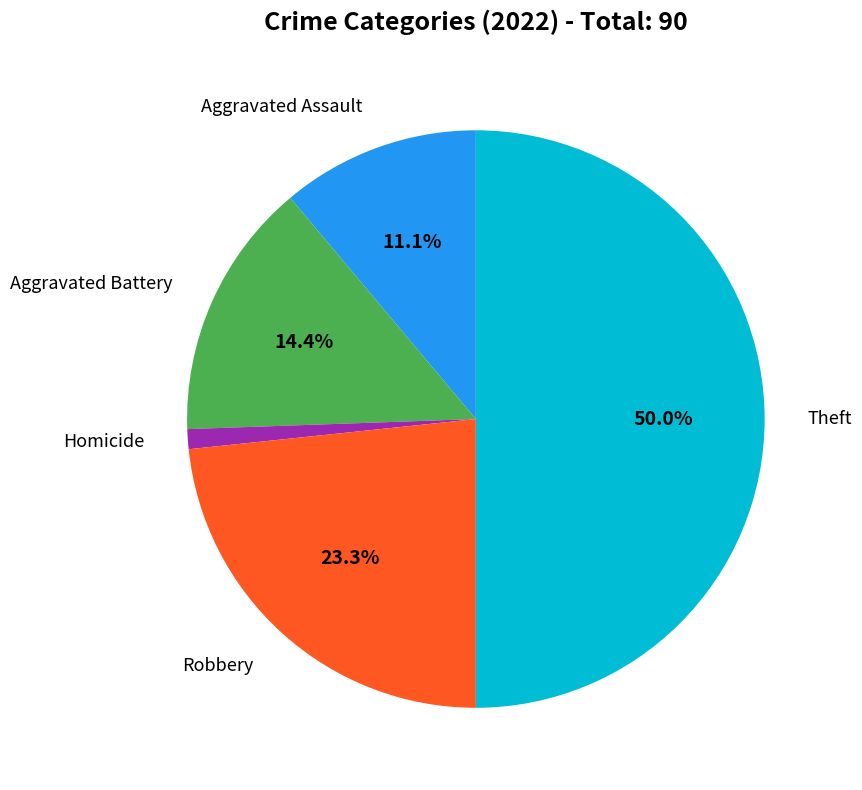

To the nearest percent, what is the difference between the Theft and Aggravated Assault slice percentages?

39%